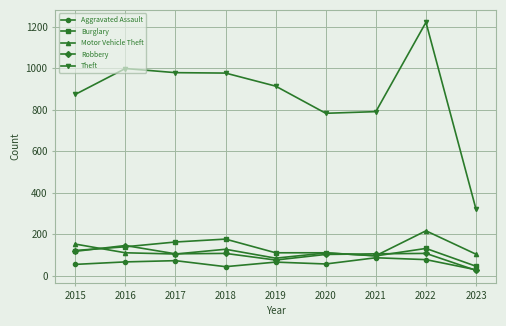

What is the total value across all series at 2019?

1248